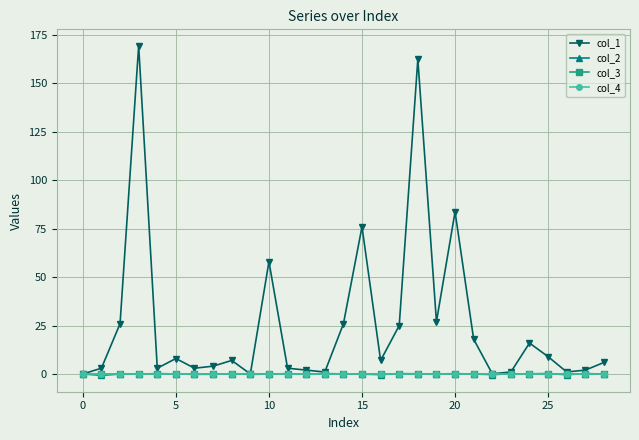

Is this an area chart (filled region under the line)?

No